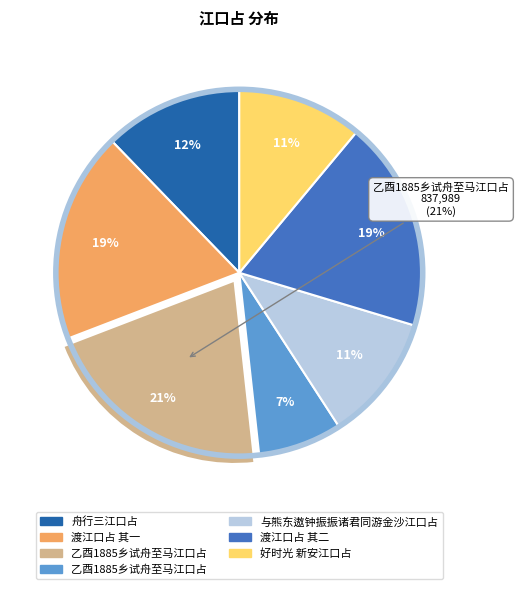

True or false: 乙酉1885乡试舟至马江口占 accounts for 32% of the total.

False